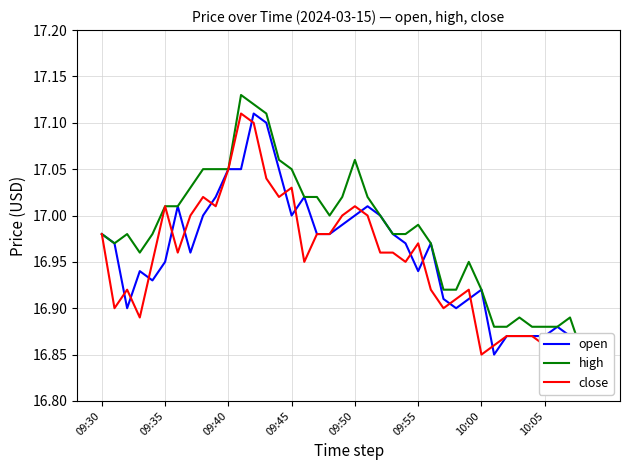

Does the chart display data point markers on the line(s)?

No